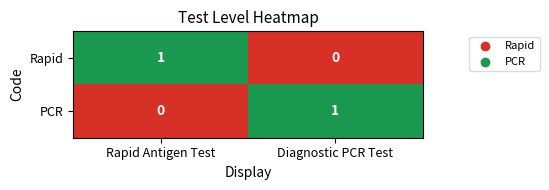

Reading left to right, extract all data points from this chart.

Rapid: Rapid Antigen Test=1	Diagnostic PCR Test=0
PCR: Rapid Antigen Test=0	Diagnostic PCR Test=1